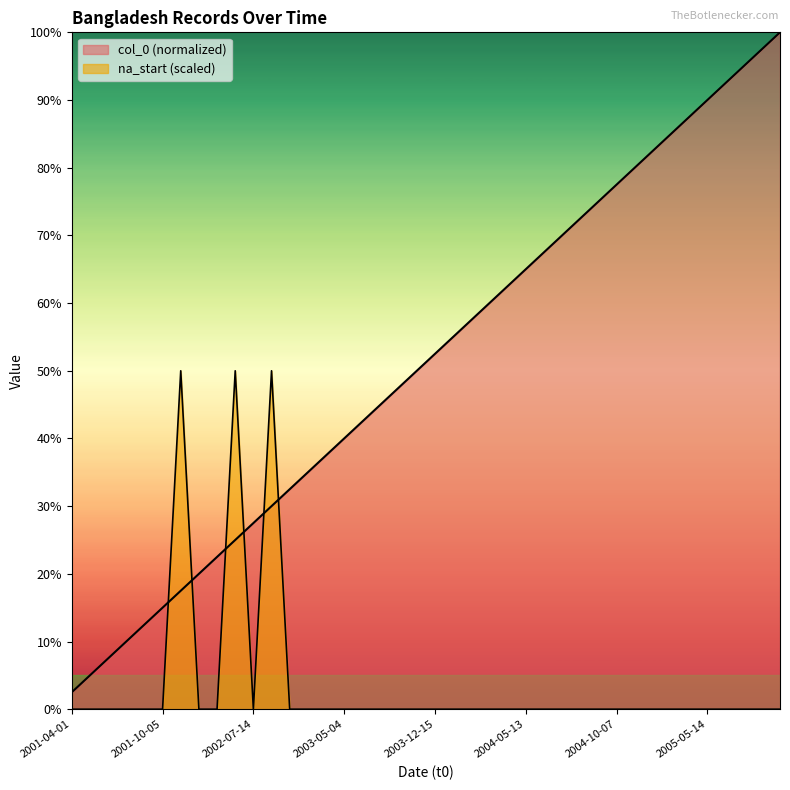

Reading left to right, transcribe all the data shown in this chart.

col_0: 2001-04-01=0.0	2001-04-28=0.1	2001-05-11=0.1	2001-06-05=0.1	2001-08-31=0.1	2001-10-05=0.1	2001-12-01=0.2	2002-03-25=0.2	2002-04-22=0.2	2002-06-01=0.2	2002-07-14=0.3	2002-07-01=0.3	2002-11-14=0.3	2002-12-15=0.3	2003-04-16=0.4	2003-05-04=0.4	2003-05-10=0.4	2003-06-11=0.5	2003-06-19=0.5	2003-07-26=0.5	2003-12-15=0.5	2003-12-20=0.6	2004-01-04=0.6	2004-02-04=0.6	2004-04-14=0.6	2004-05-13=0.7	2004-06-12=0.7	2004-06-20=0.7	2004-07-17=0.7	2004-09-11=0.8	2004-10-07=0.8	2004-12-26=0.8	2005-03-20=0.8	2005-03-31=0.8	2005-05-06=0.9	2005-05-14=0.9	2005-05-21=0.9	2005-05-25=0.9	2005-06-30=1.0	2005-07-07=1.0
na_start: 2001-04-01=0.0	2001-04-28=0.0	2001-05-11=0.0	2001-06-05=0.0	2001-08-31=0.0	2001-10-05=0.0	2001-12-01=0.5	2002-03-25=0.0	2002-04-22=0.0	2002-06-01=0.5	2002-07-14=0.0	2002-07-01=0.5	2002-11-14=0.0	2002-12-15=0.0	2003-04-16=0.0	2003-05-04=0.0	2003-05-10=0.0	2003-06-11=0.0	2003-06-19=0.0	2003-07-26=0.0	2003-12-15=0.0	2003-12-20=0.0	2004-01-04=0.0	2004-02-04=0.0	2004-04-14=0.0	2004-05-13=0.0	2004-06-12=0.0	2004-06-20=0.0	2004-07-17=0.0	2004-09-11=0.0	2004-10-07=0.0	2004-12-26=0.0	2005-03-20=0.0	2005-03-31=0.0	2005-05-06=0.0	2005-05-14=0.0	2005-05-21=0.0	2005-05-25=0.0	2005-06-30=0.0	2005-07-07=0.0